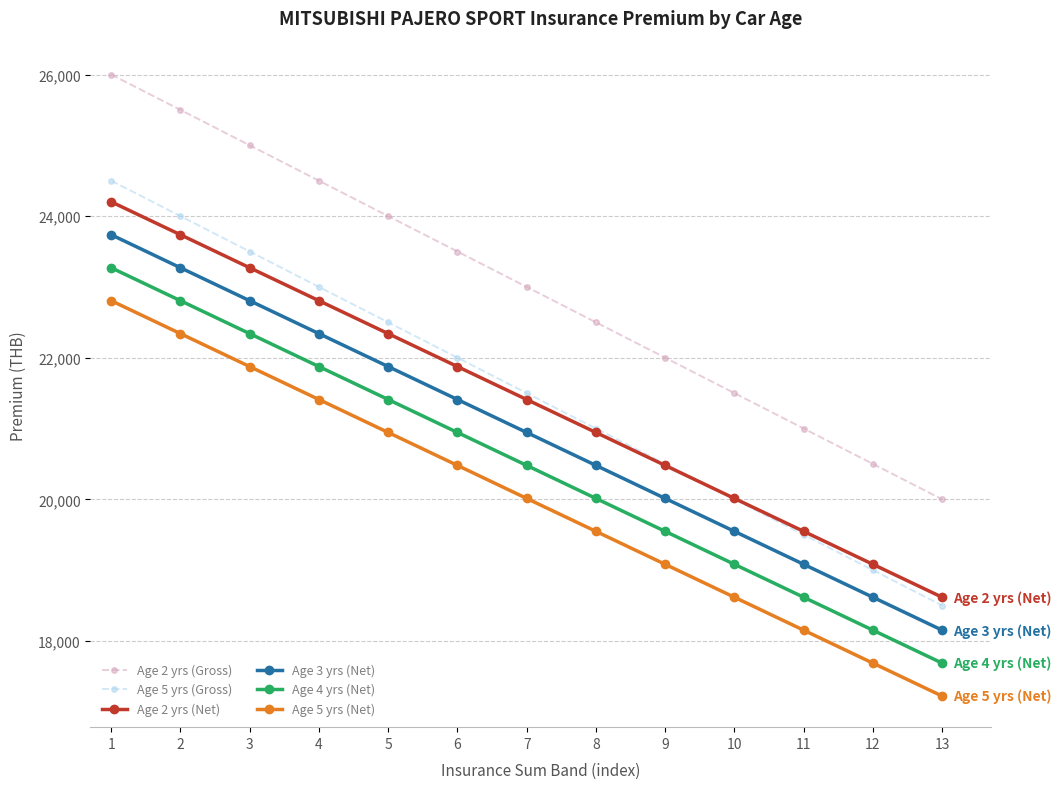

What is the value of the Age 4 yrs (Net) point at the 5th from the left?

21409.3